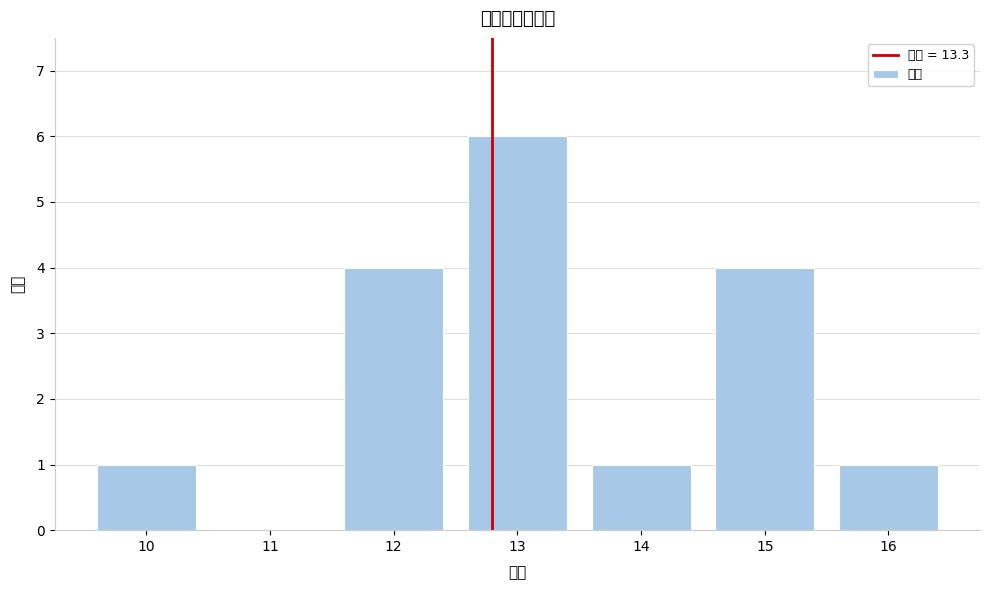

Reading left to right, transcribe all the data shown in this chart.

10=1	11=0	12=4	13=6	14=1	15=4	16=1